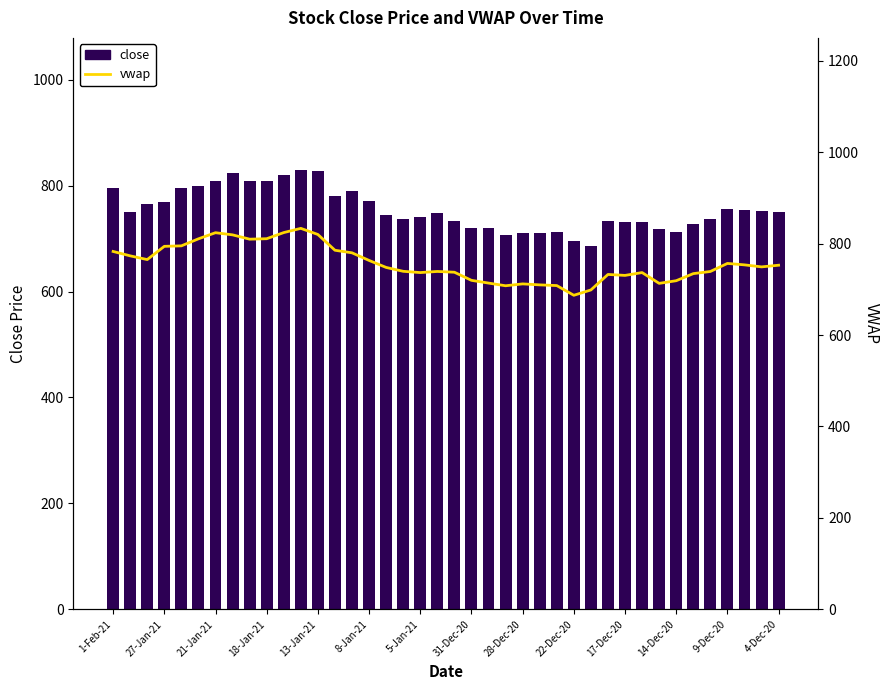

What is the total value across all series at 20?

1470.0